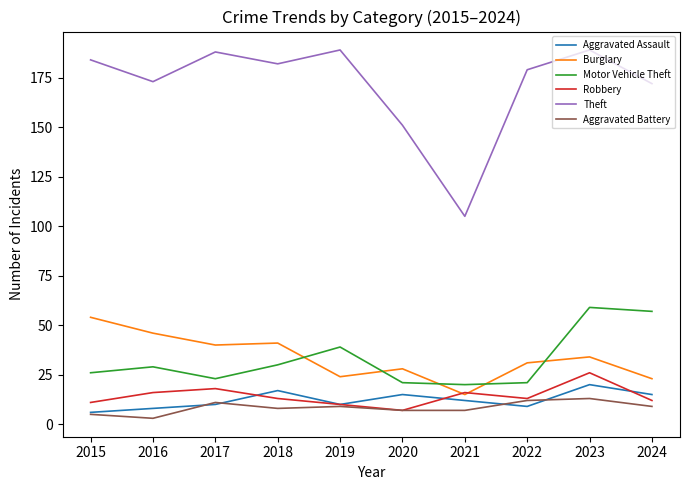

Does the chart have visible grid lines?

No